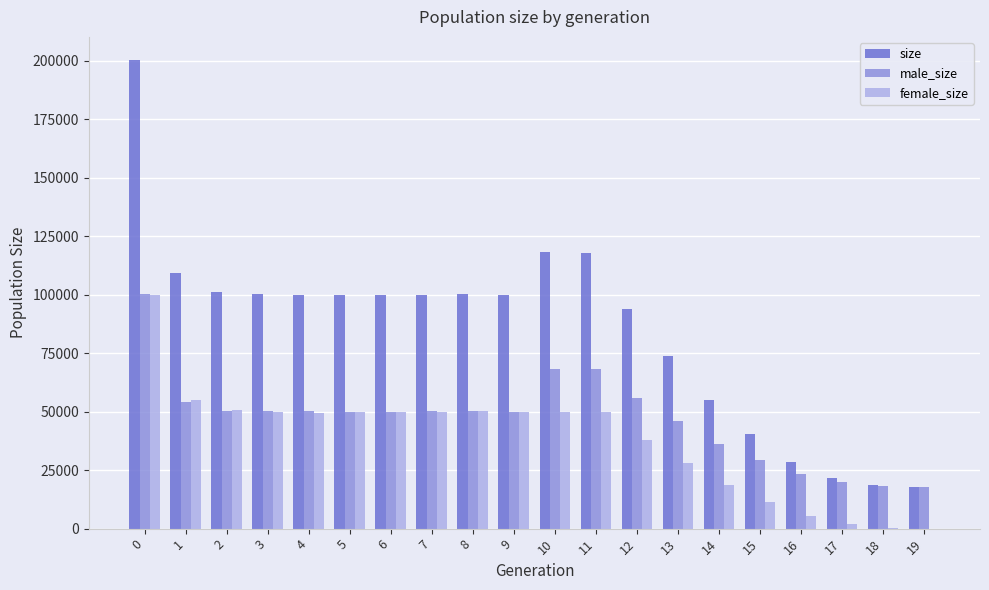

Which series changed the most between 11 and 14?

size